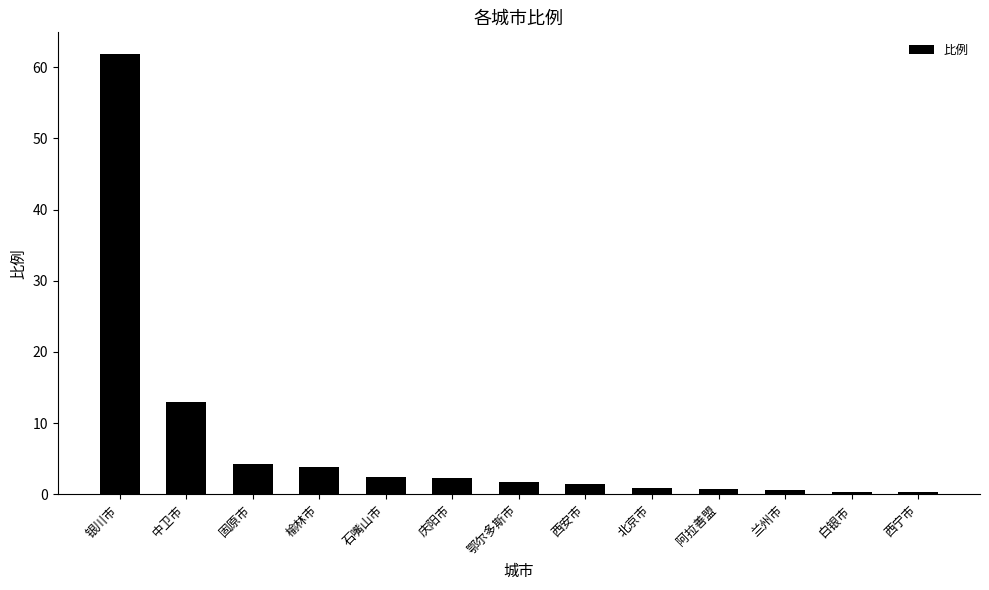

How many bars are there in total?

13